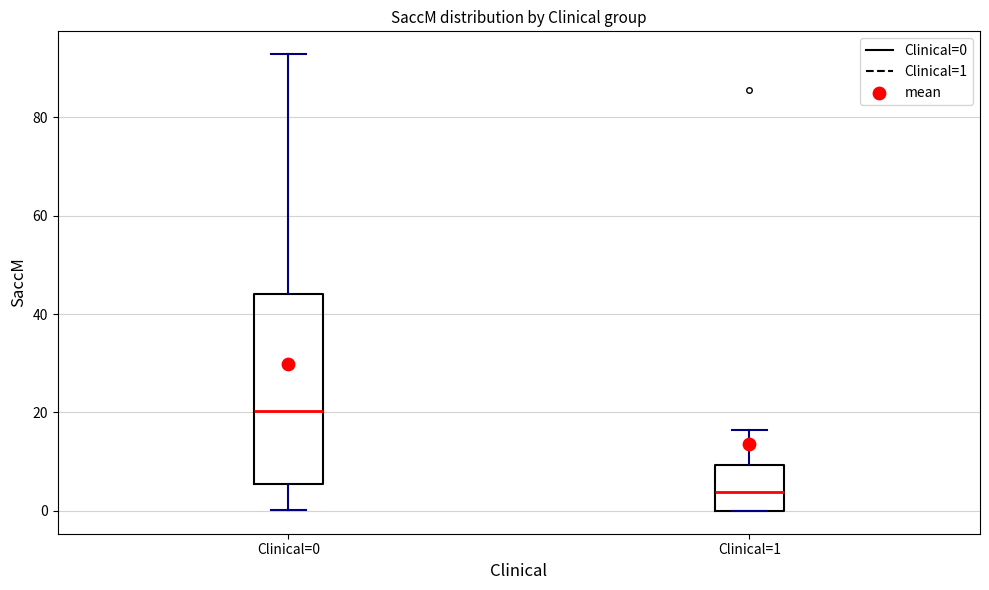

Reading left to right, transcribe this box plot: for each box, give where its median line is, the range the box spans, and where its two whiskers end, as read against the y-axis. The values are not printed on the chart, so give them approximately, as read against the axis.

Clinical=0: median 20, box 6 to 44, whiskers 0 to 92
Clinical=1: median 4, box 0 to 10, whiskers 0 to 16